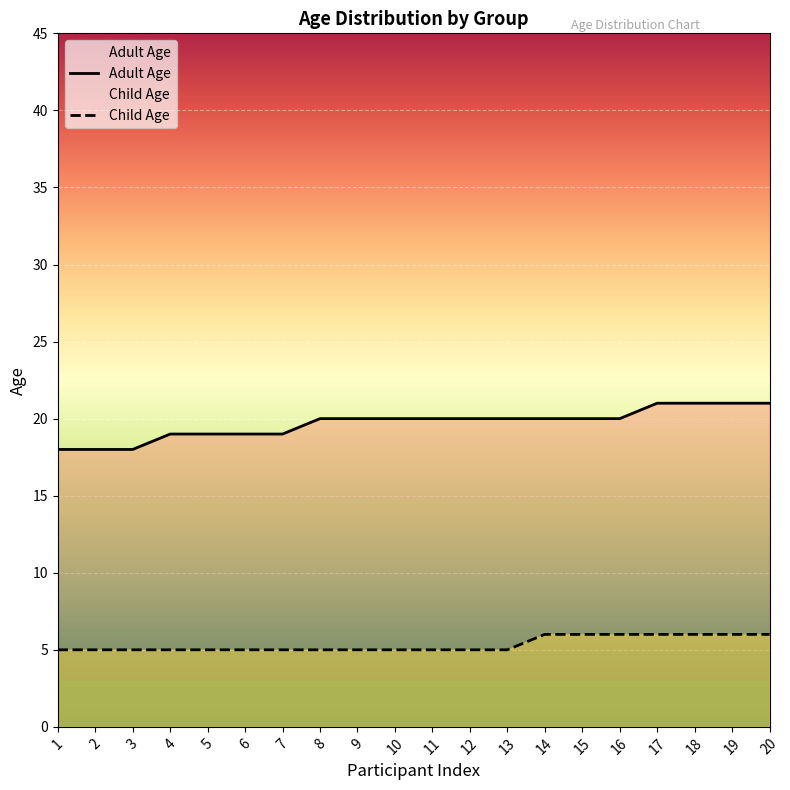

Between 3 and 7, which series saw the biggest shift?

Adult Age